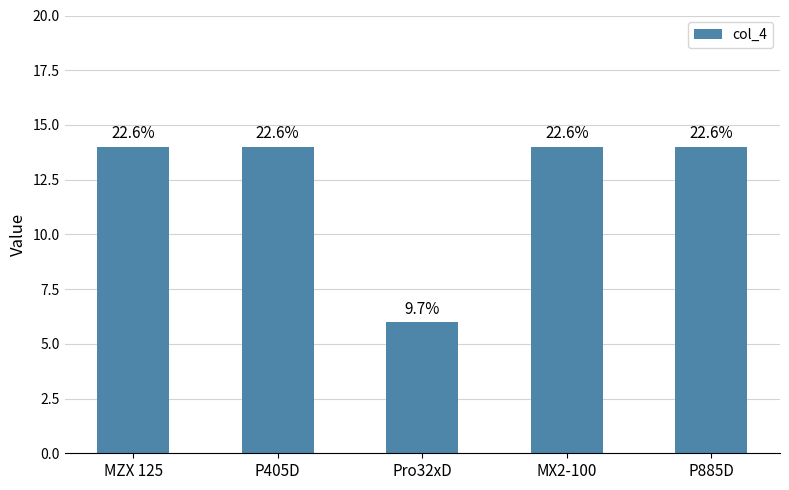

Does the chart contain any negative values?

No